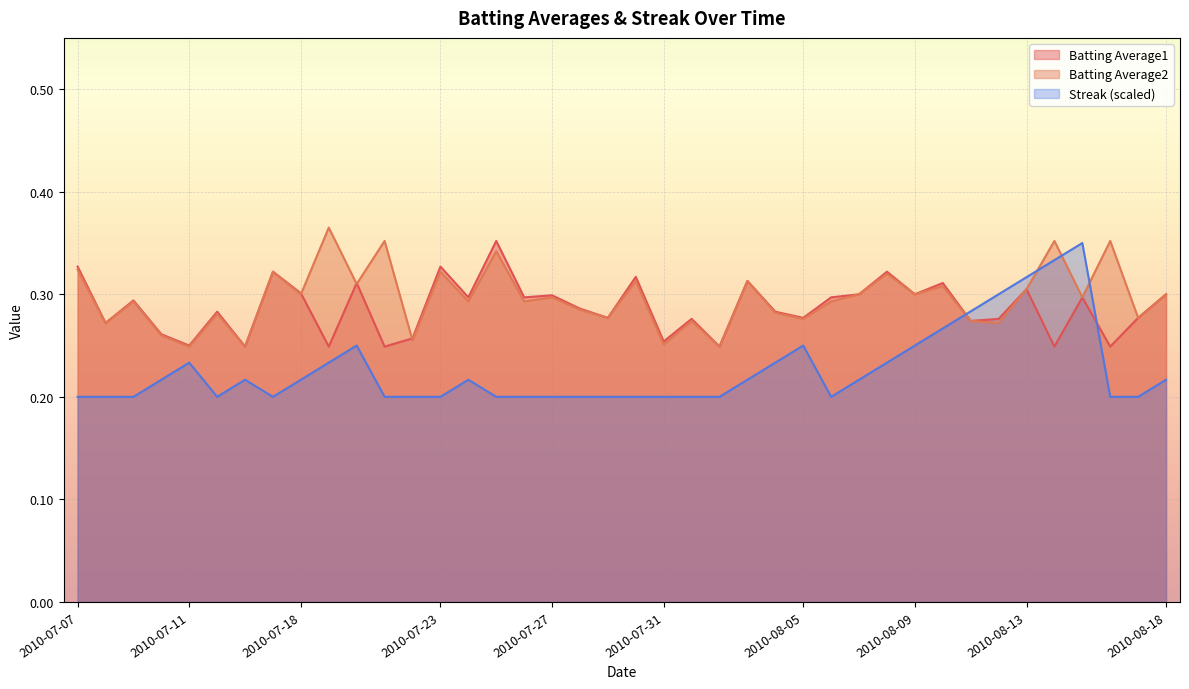

Reading left to right, extract all data points from this chart.

Batting Average1: 0.3	0.3	0.3	0.3	0.2	0.3	0.2	0.3	0.3	0.2	0.3	0.2	0.3	0.3	0.3	0.4	0.3	0.3	0.3	0.3	0.3	0.3	0.3	0.2	0.3	0.3	0.3	0.3	0.3	0.3	0.3	0.3	0.3	0.3	0.3	0.2	0.3	0.2	0.3	0.3
Batting Average2: 0.3	0.3	0.3	0.3	0.2	0.3	0.2	0.3	0.3	0.4	0.3	0.4	0.3	0.3	0.3	0.3	0.3	0.3	0.3	0.3	0.3	0.3	0.3	0.2	0.3	0.3	0.3	0.3	0.3	0.3	0.3	0.3	0.3	0.3	0.3	0.4	0.3	0.4	0.3	0.3
Streak: 0.2	0.2	0.2	0.2	0.2	0.2	0.2	0.2	0.2	0.2	0.2	0.2	0.2	0.2	0.2	0.2	0.2	0.2	0.2	0.2	0.2	0.2	0.2	0.2	0.2	0.2	0.2	0.2	0.2	0.2	0.2	0.3	0.3	0.3	0.3	0.3	0.3	0.2	0.2	0.2